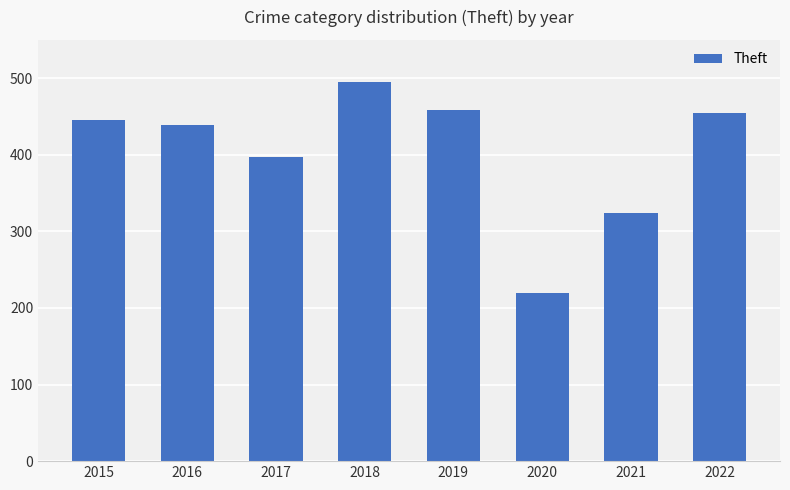

How many data points are less than 446?

4